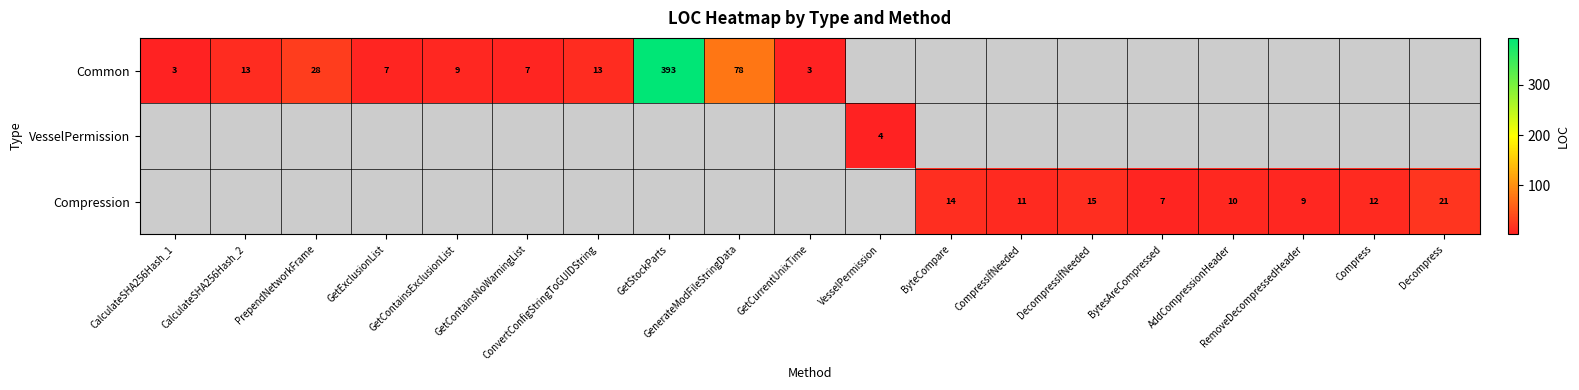

At which category does the chart reach its peak across all series?

GetStockParts